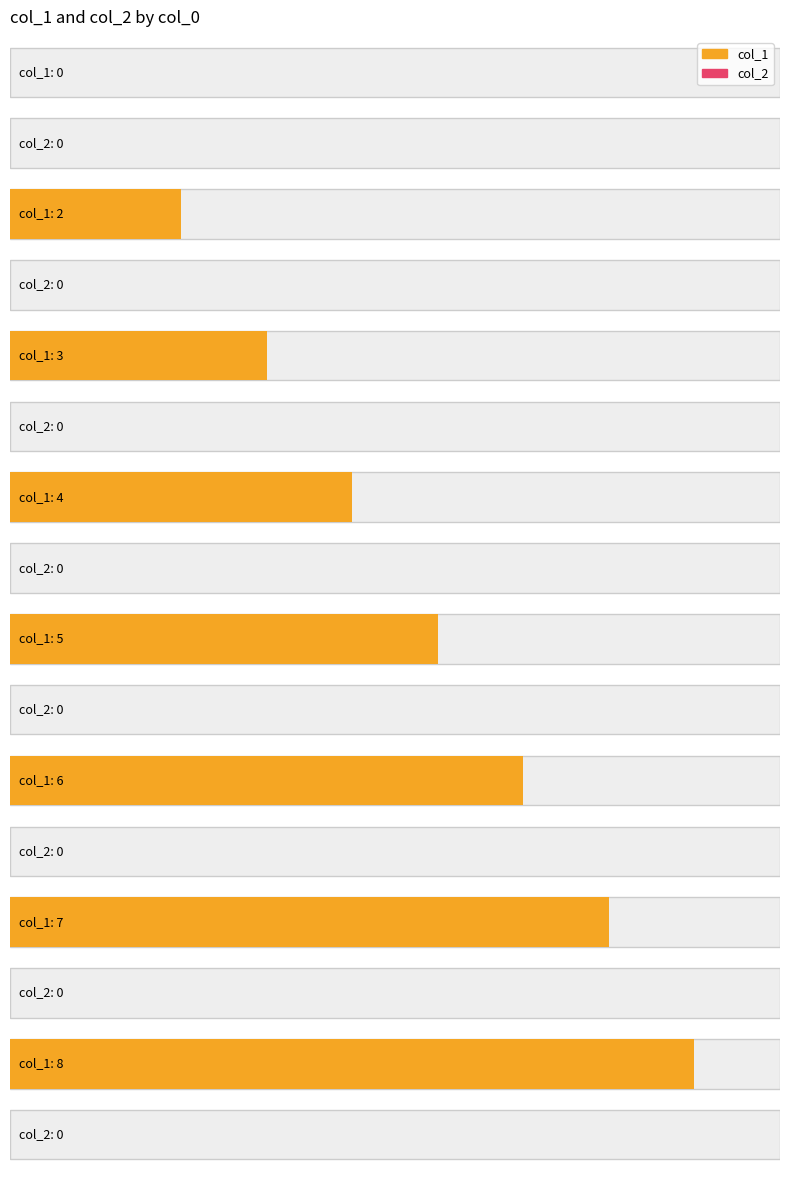

Which series has the largest total across all categories?

col_1